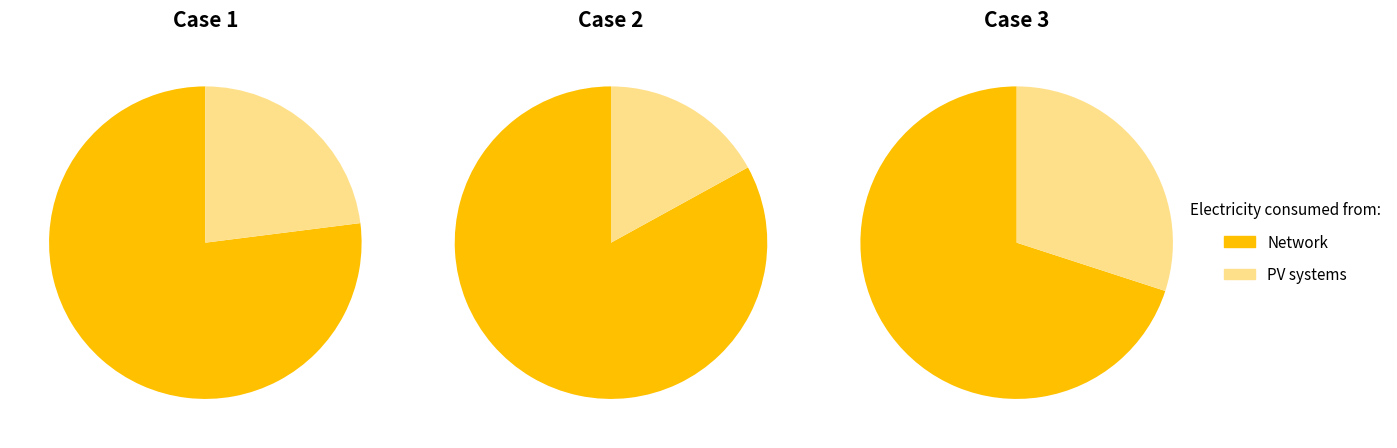

Is 0 the majority of the pie?

No